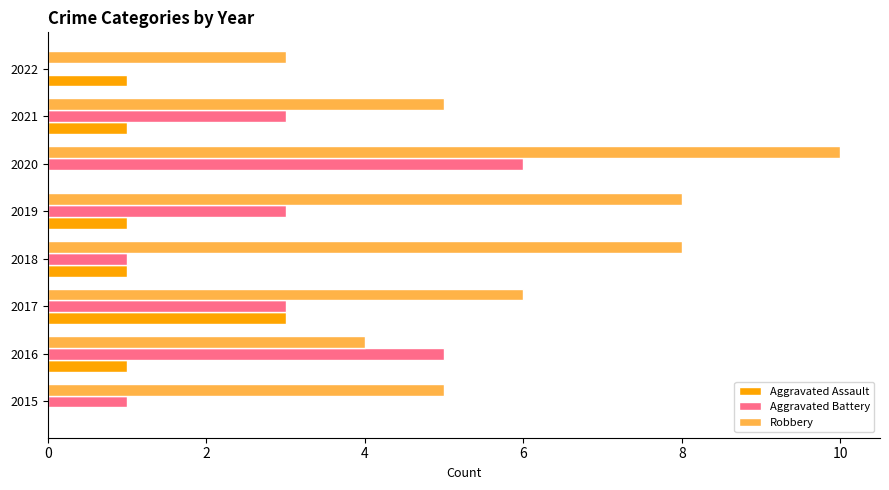

What are all the series names shown in the legend?

Aggravated Assault, Aggravated Battery, Robbery